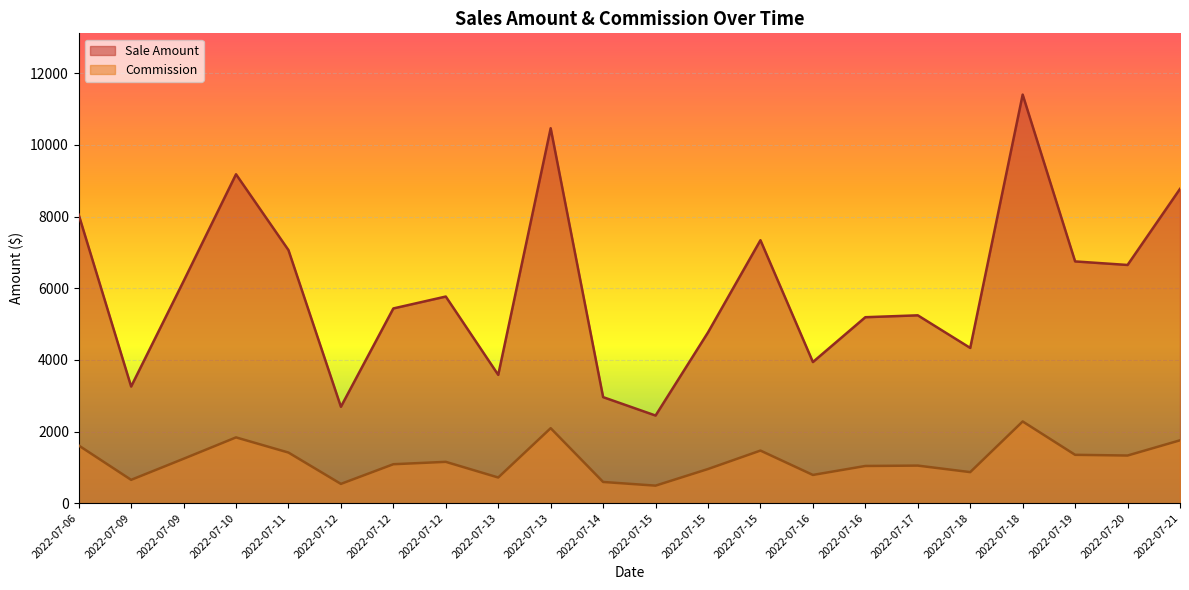

What is the sum of all Sale Amount values?

131501.4